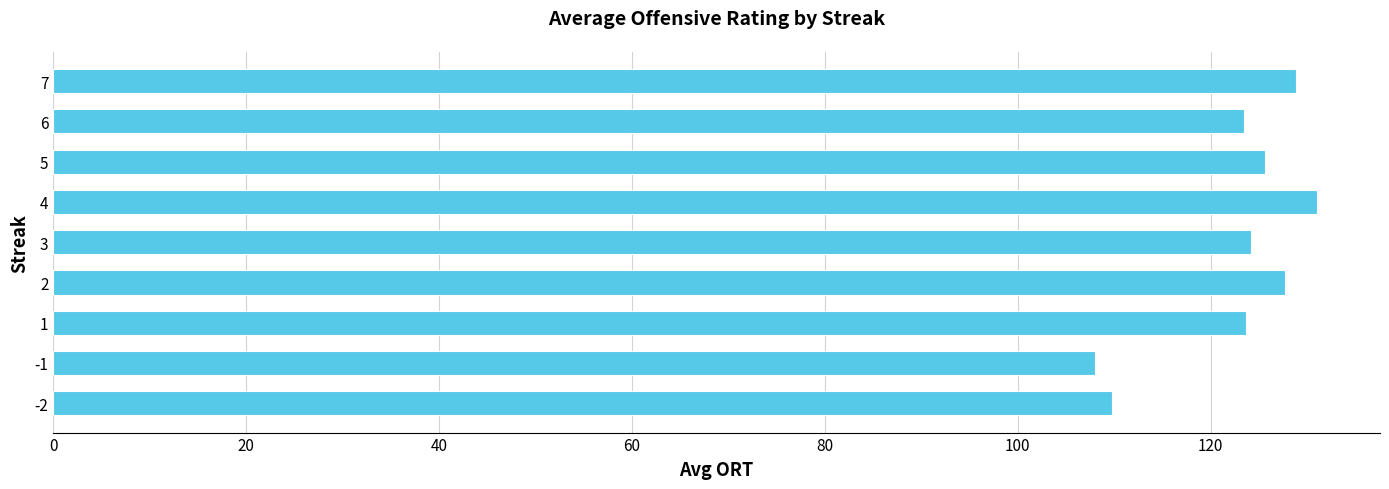

How many bars are there in total?

9